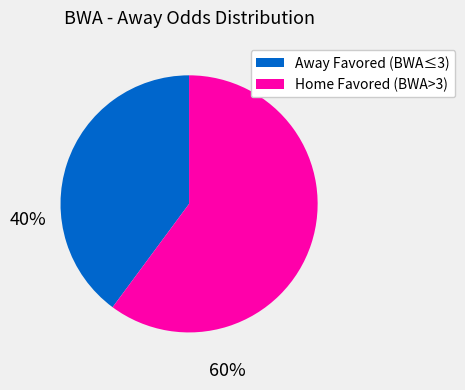

How many slices are in this pie chart?

2